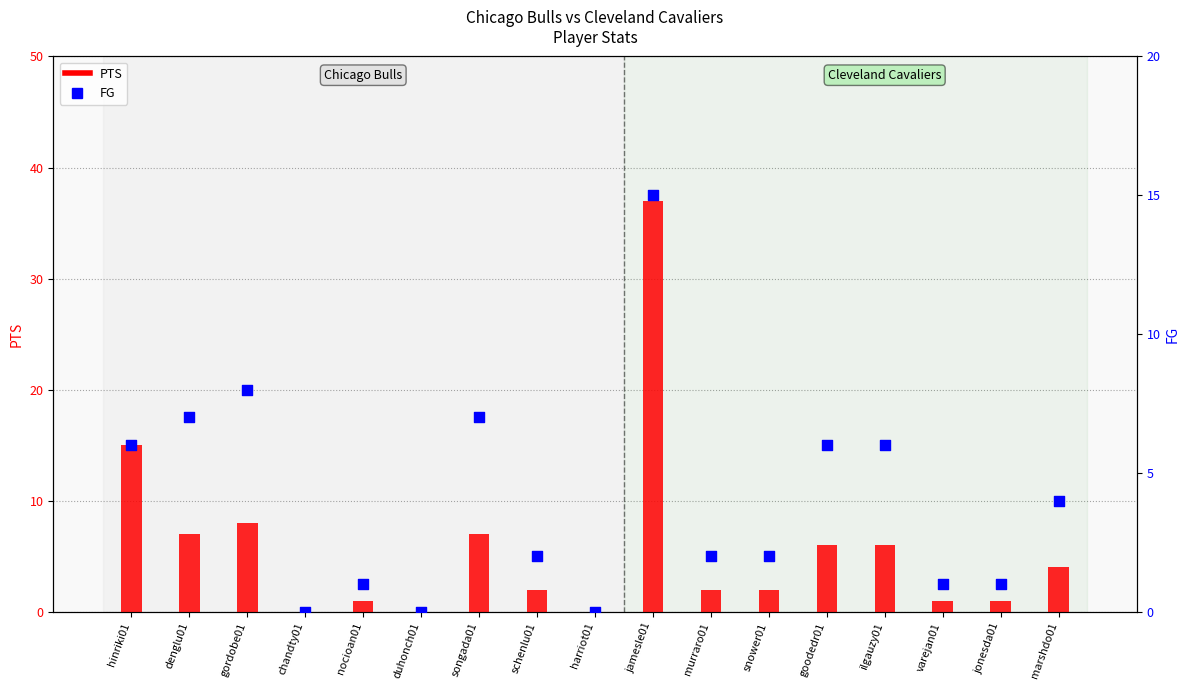

At which category is the sum across all series the highest?

jamesle01